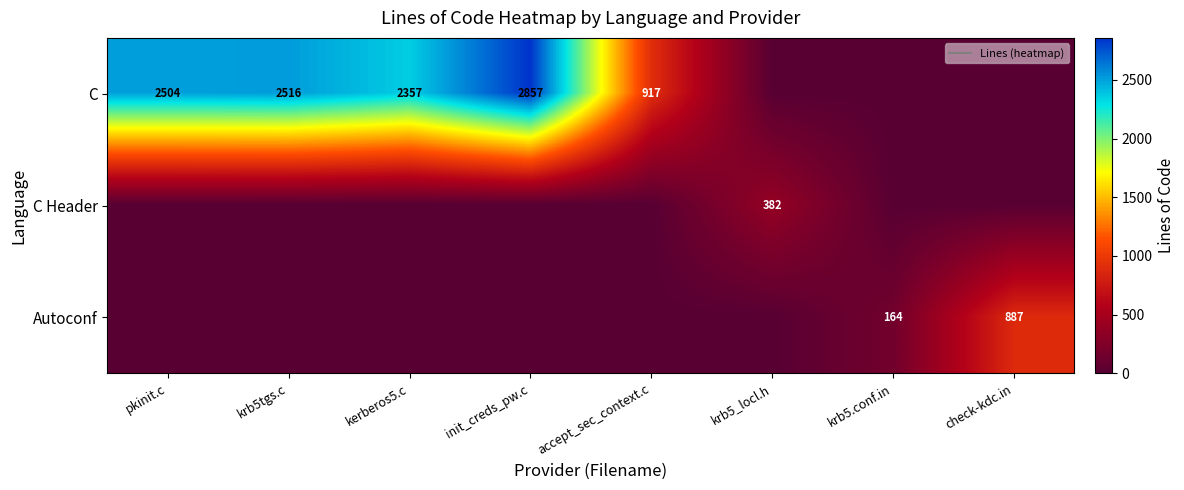

Which has a higher value, krb5.conf.in or accept_sec_context.c?

accept_sec_context.c